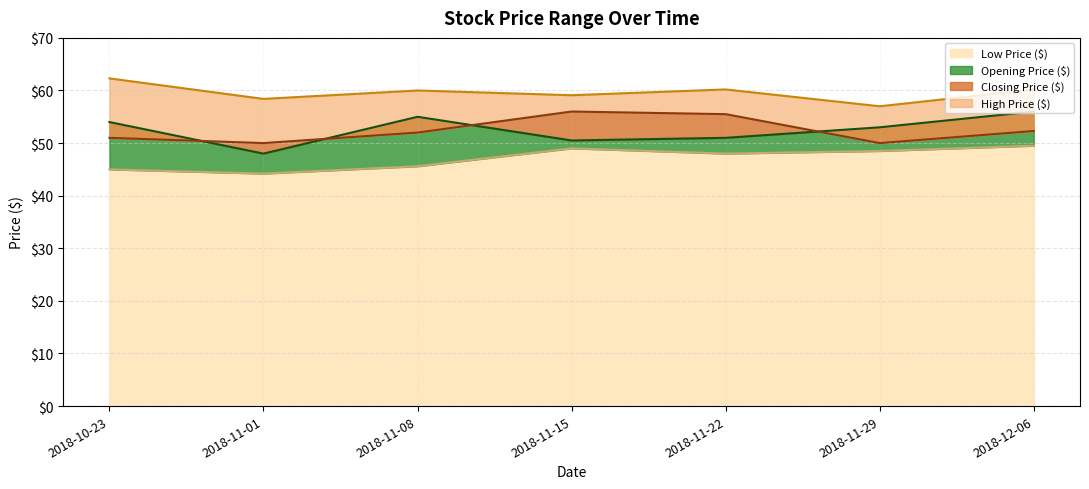

Which series changed the most between 2018-11-01 and 2018-11-08?

Opening Price ($)